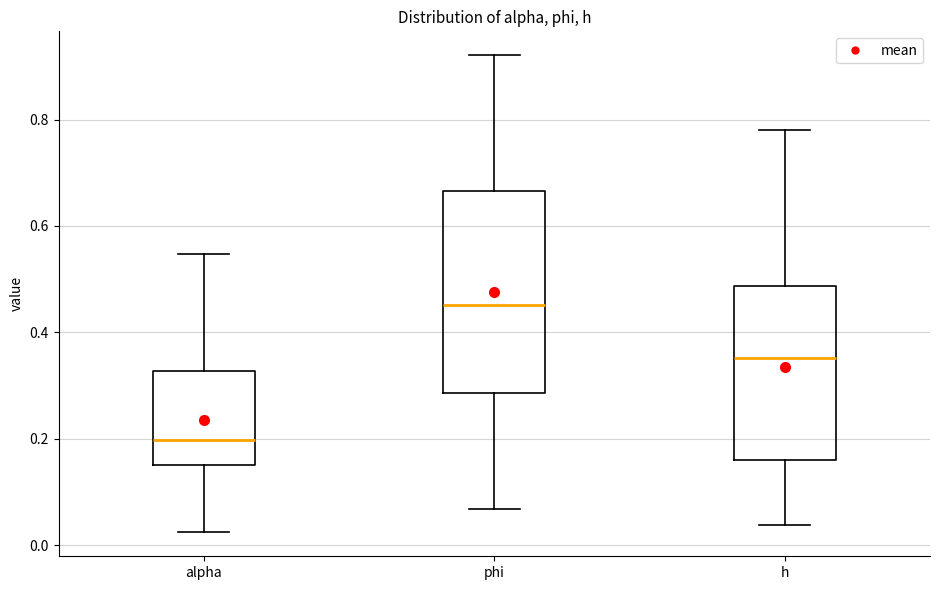

Reading left to right, transcribe this box plot: for each box, give where its median line is, the range the box spans, and where its two whiskers end, as read against the y-axis. The values are not printed on the chart, so give them approximately, as read against the axis.

alpha: median 0.20, box 0.14 to 0.32, whiskers 0.02 to 0.54
phi: median 0.46, box 0.28 to 0.66, whiskers 0.06 to 0.92
h: median 0.36, box 0.16 to 0.48, whiskers 0.04 to 0.78